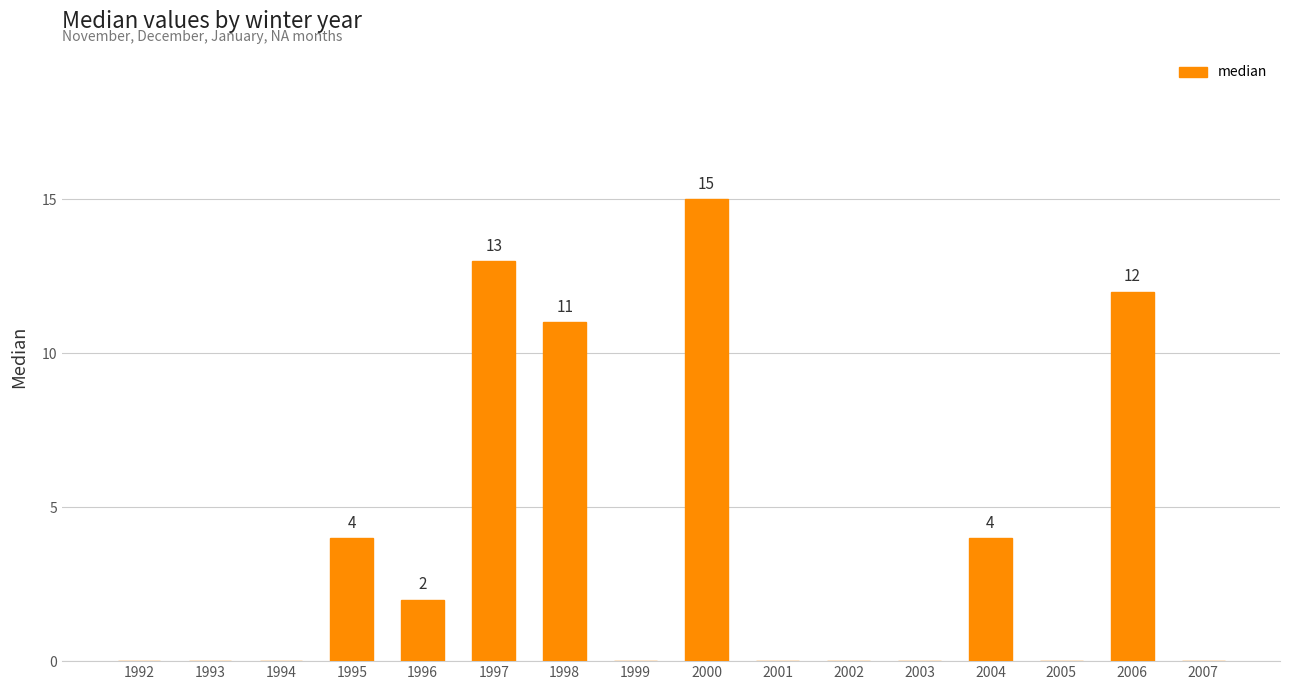

What value does the data have at 1998, to the nearest 5?

10